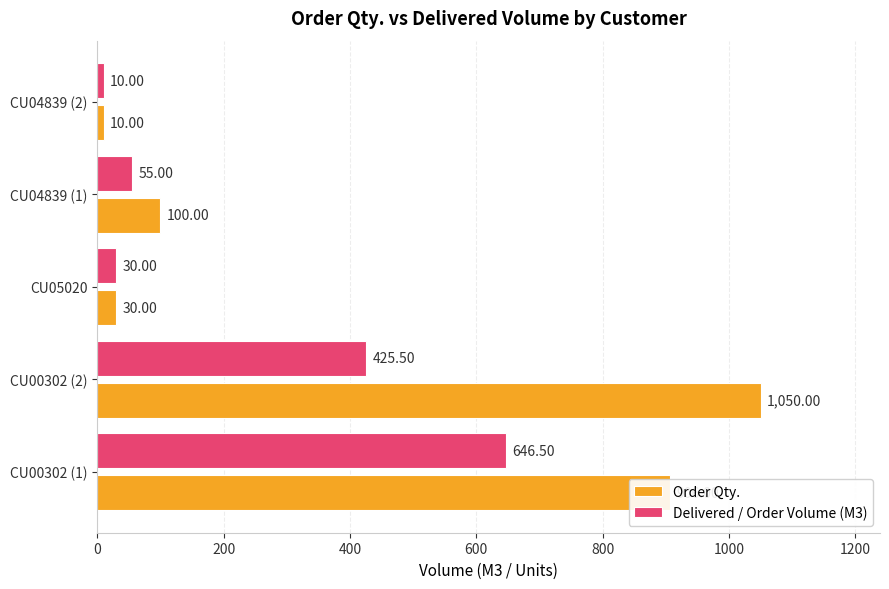

What is the minimum value shown in the chart?

10.0